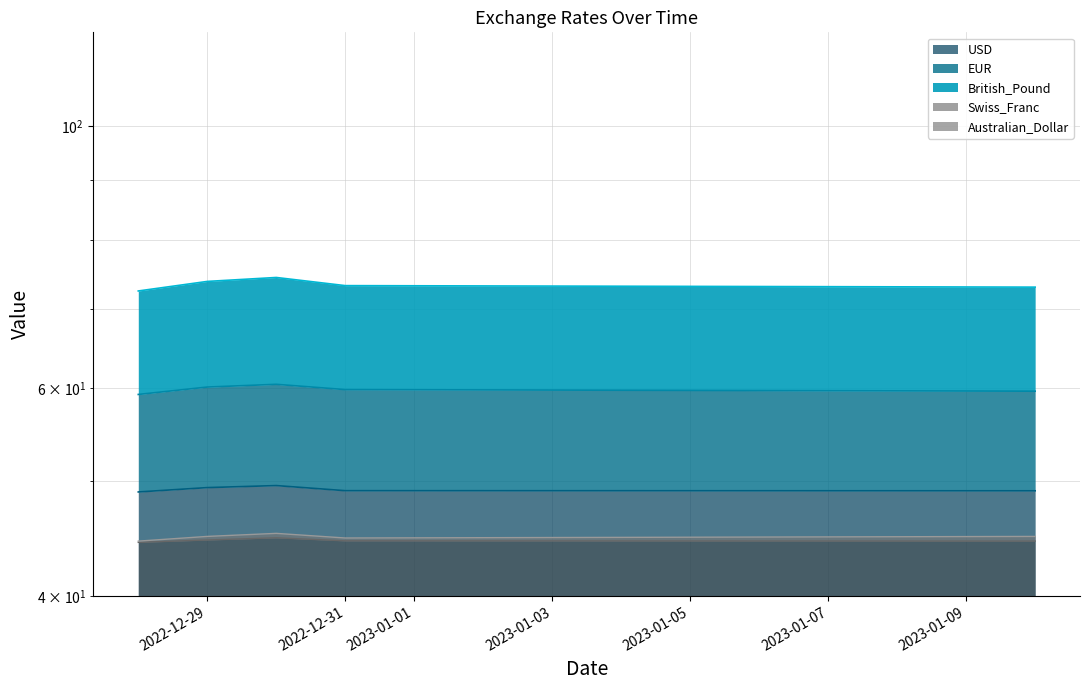

At which category is the sum across all series the highest?

2022-12-30